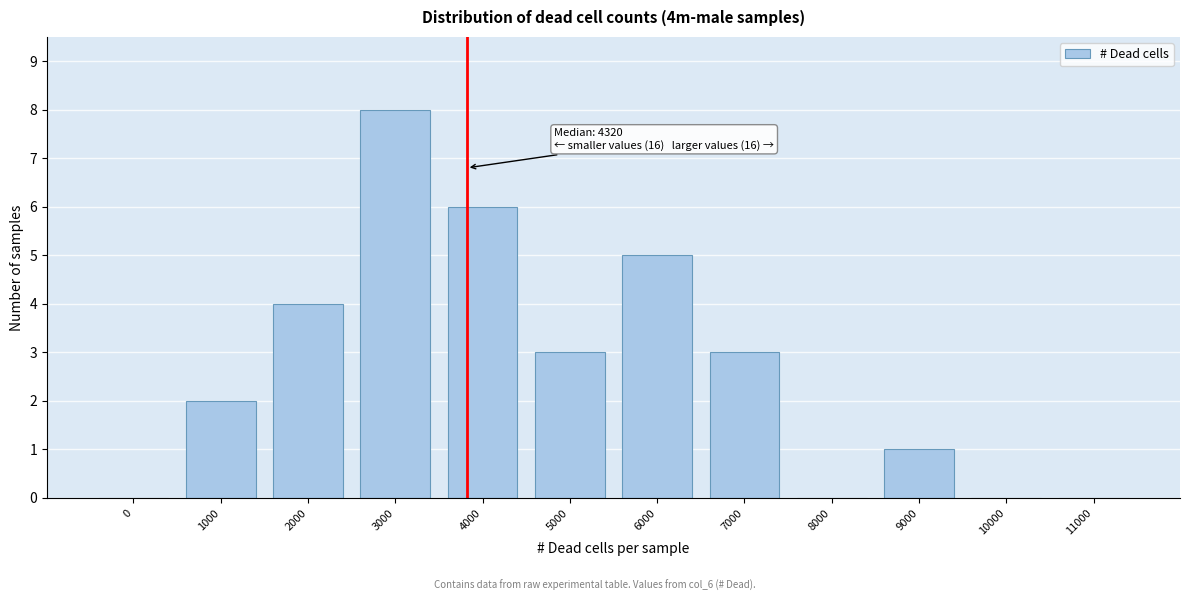

Reading left to right, what are all the values shown in this chart?

0=0	1000=2	2000=4	3000=8	4000=6	5000=3	6000=5	7000=3	8000=0	9000=1	10000=0	11000=0